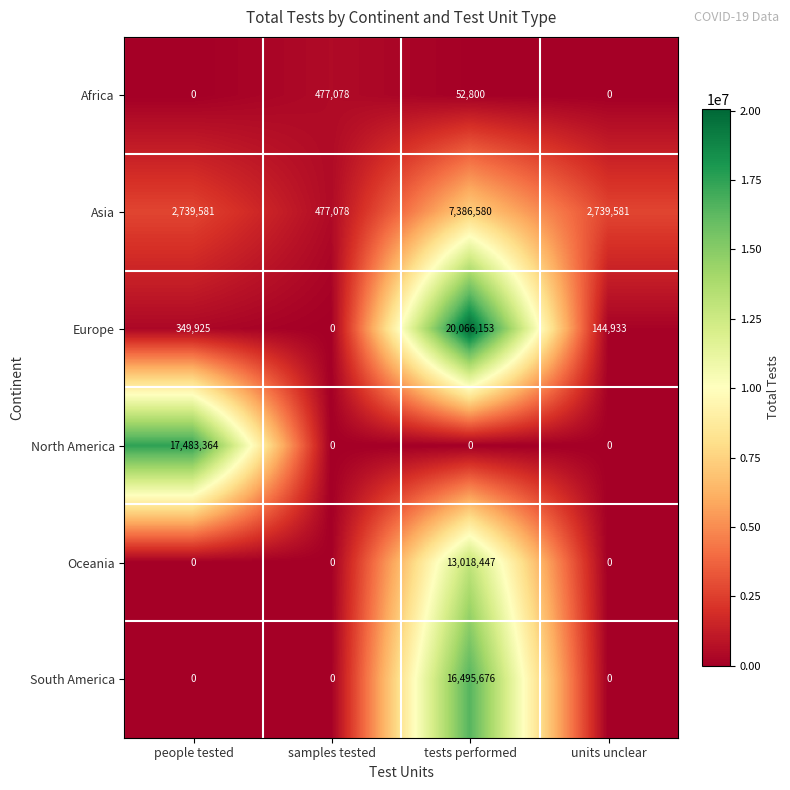

What is the difference between the maximum and minimum values in the Oceania series?

13018447